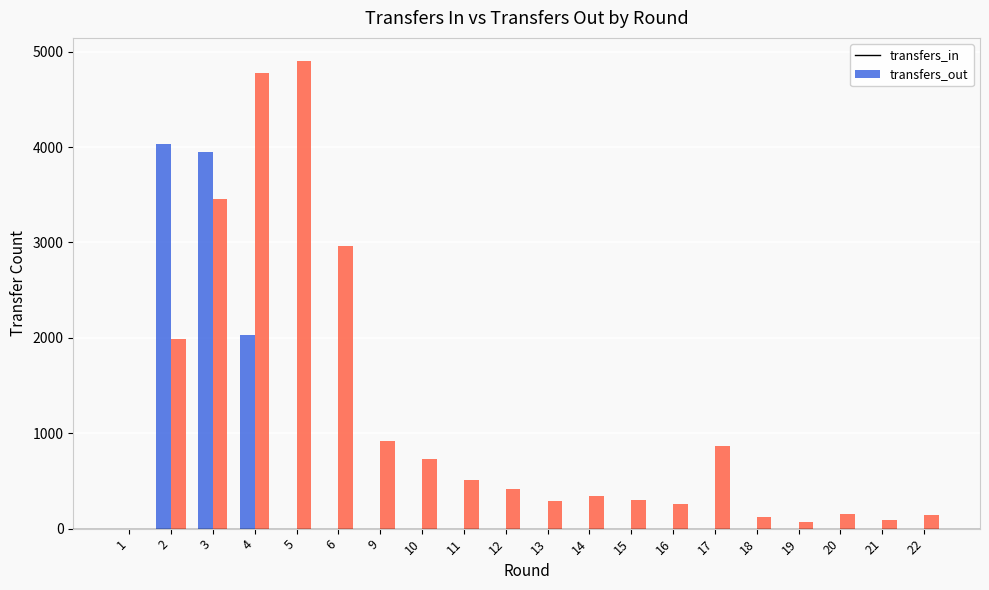

The value of transfers_out at 17 is 376. True or false?

False